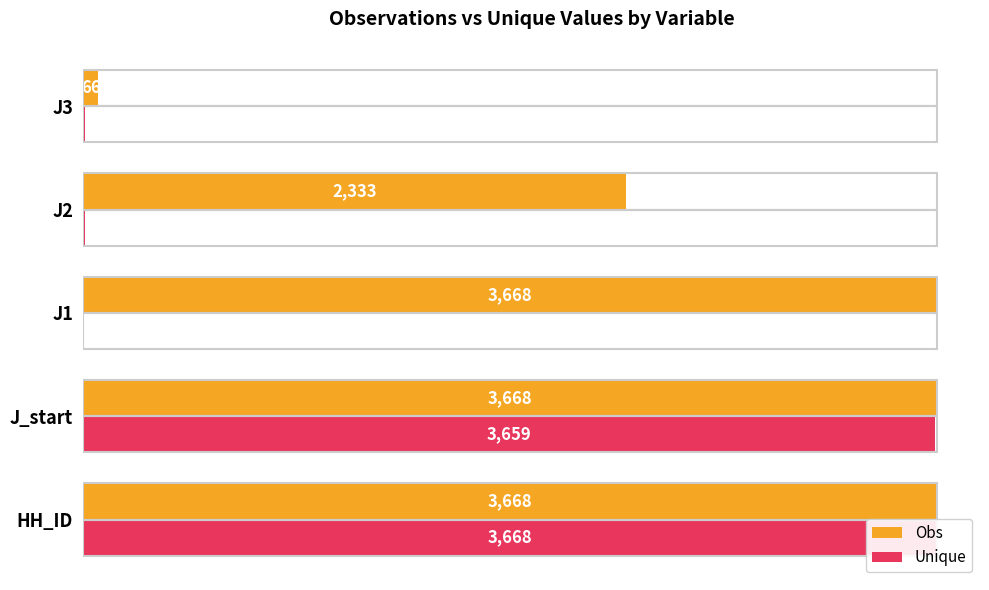

What is the sum of all Obs values?

13403